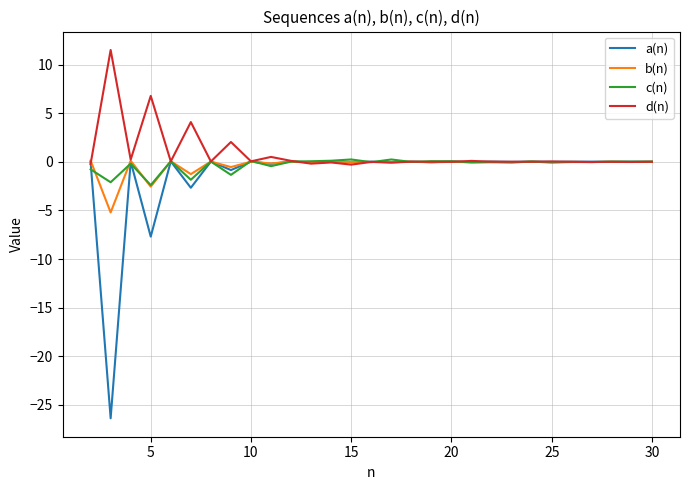

What is the smallest value displayed?

-26.4